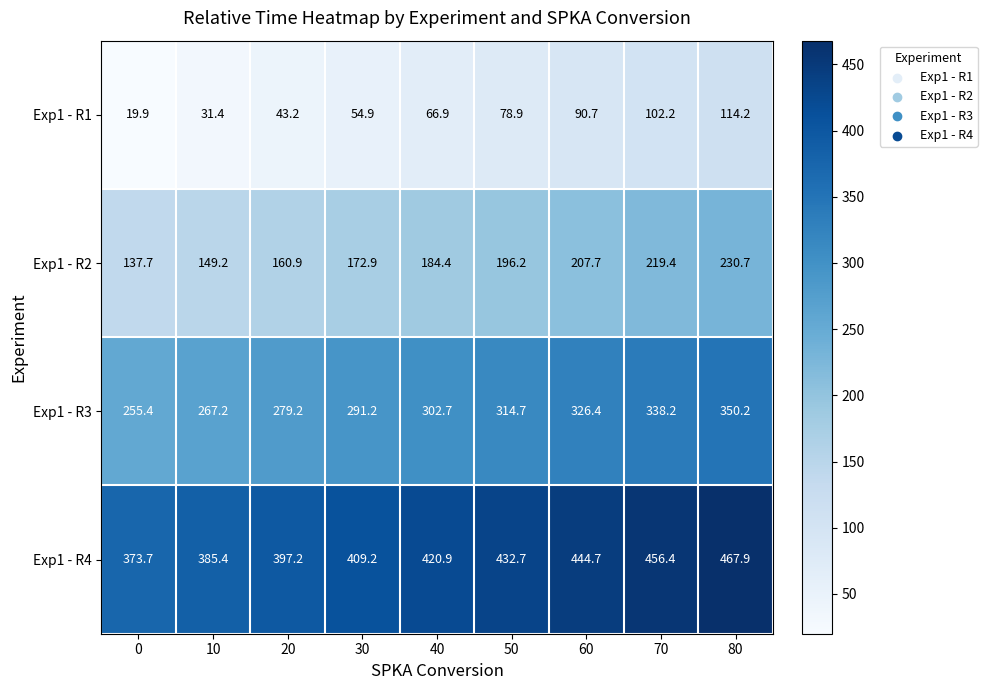

What is the average value of the Exp1 - R4 series?

420.9